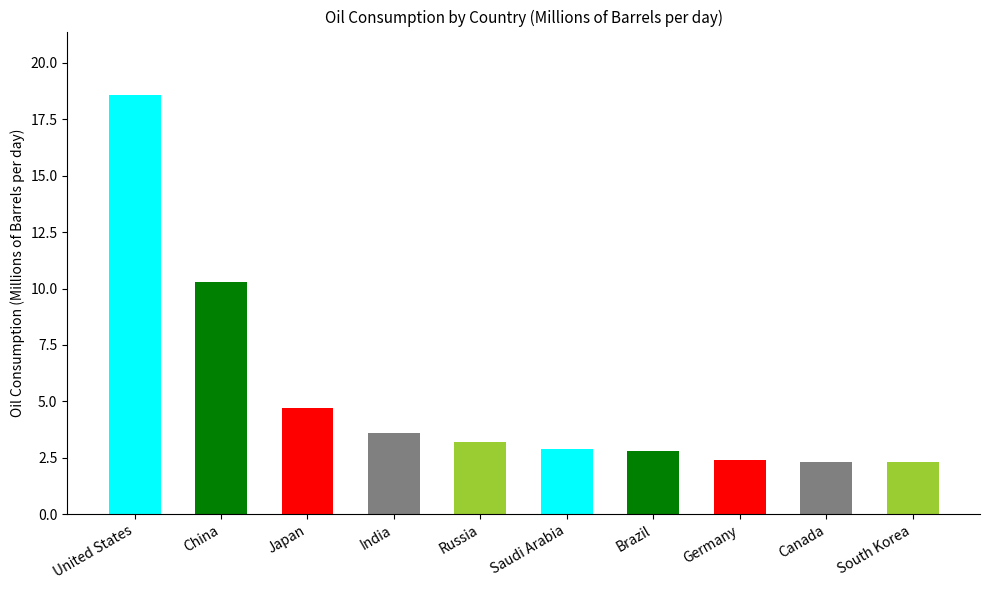

What is the label of the 8th bar from the right?

Japan